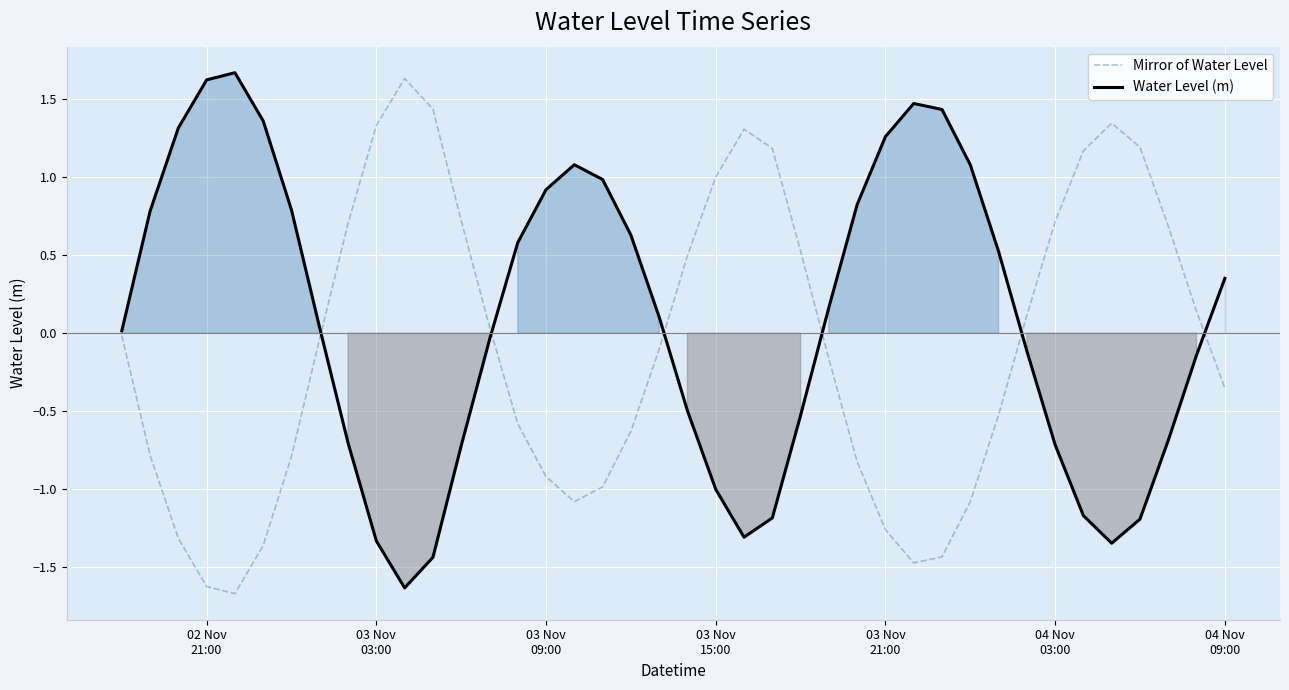

What is the lowest value of the Mirror of Water Level series?

-1.7